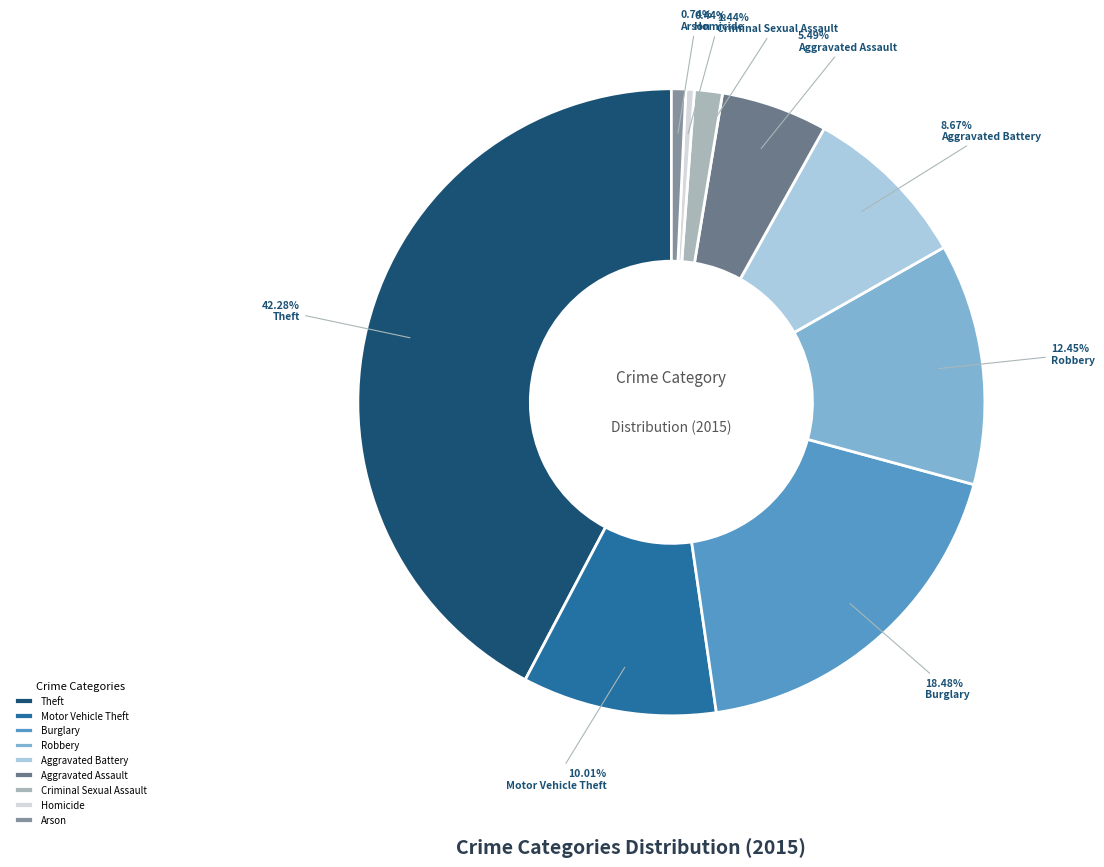

Between Arson and Motor Vehicle Theft, which is larger?

Motor Vehicle Theft